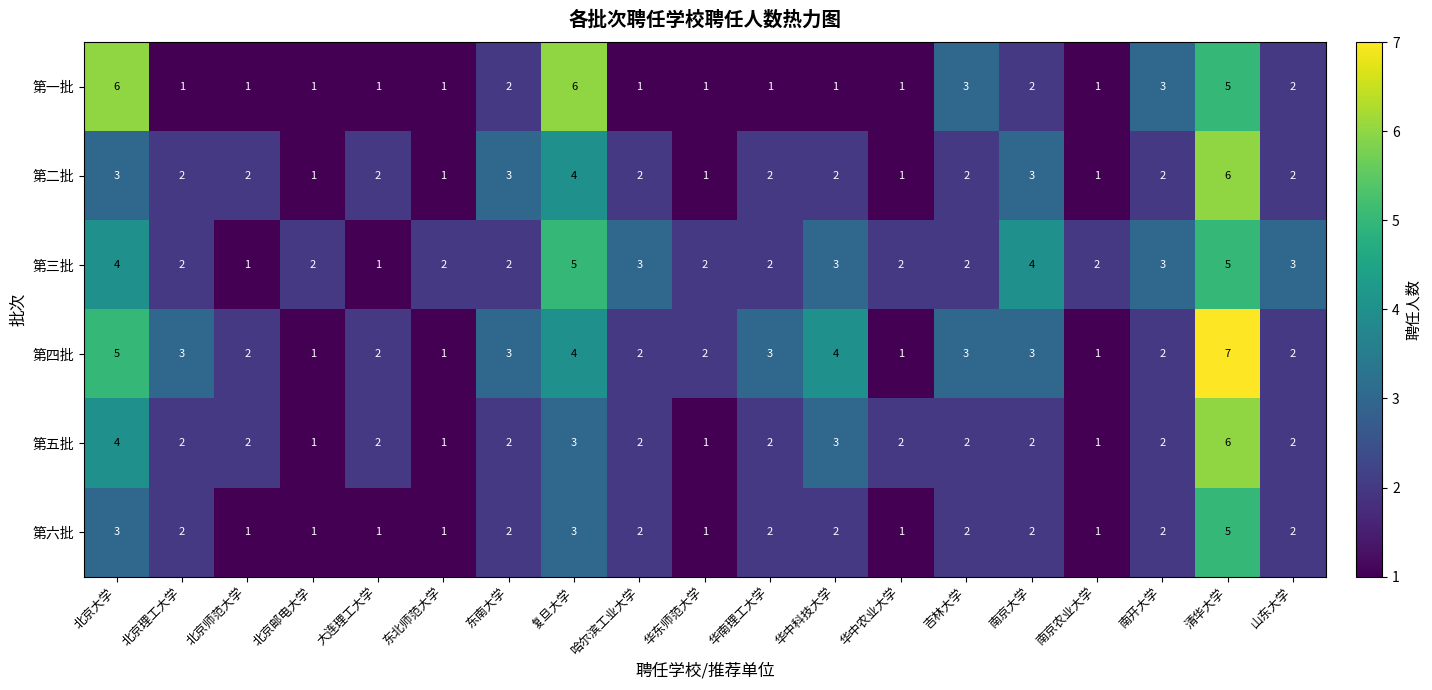

At which label does 第六批 reach its peak?

清华大学